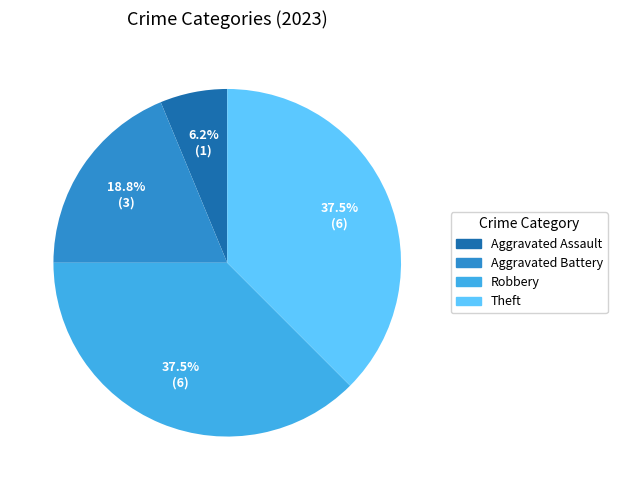

To the nearest percent, what is the difference between the largest and smallest slice percentages?

31%